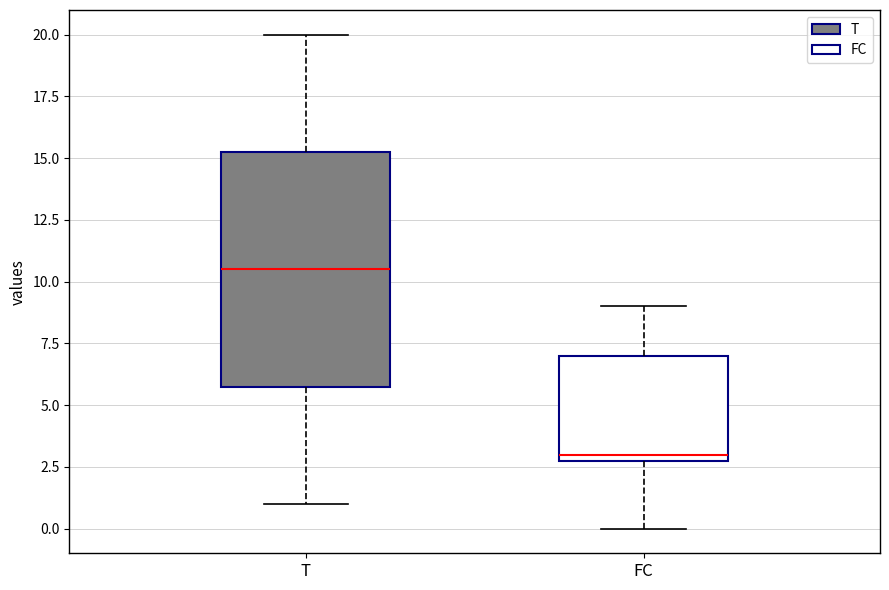

Which box has the highest median line?

T